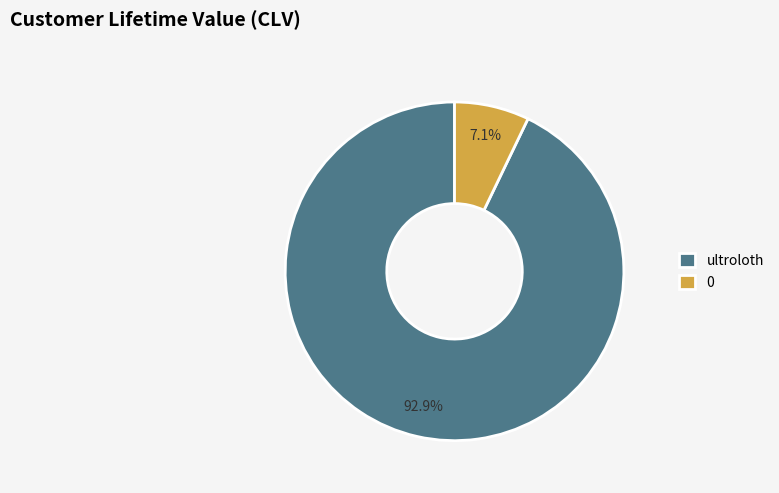

To the nearest percent, what is the difference between the 0 and ultroloth slice percentages?

86%